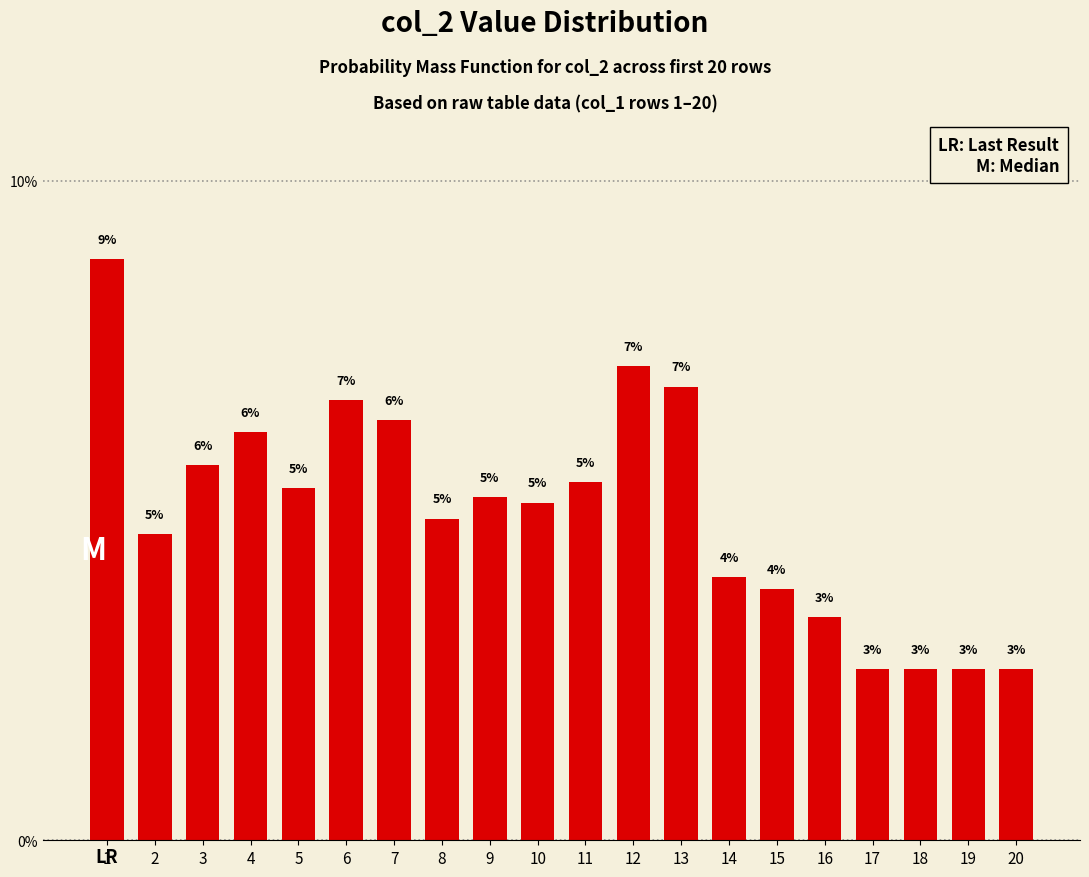

Reading left to right, list all the values displayed in this chart.

0.1	0.0	0.1	0.1	0.1	0.1	0.1	0.0	0.1	0.1	0.1	0.1	0.1	0.0	0.0	0.0	0.0	0.0	0.0	0.0